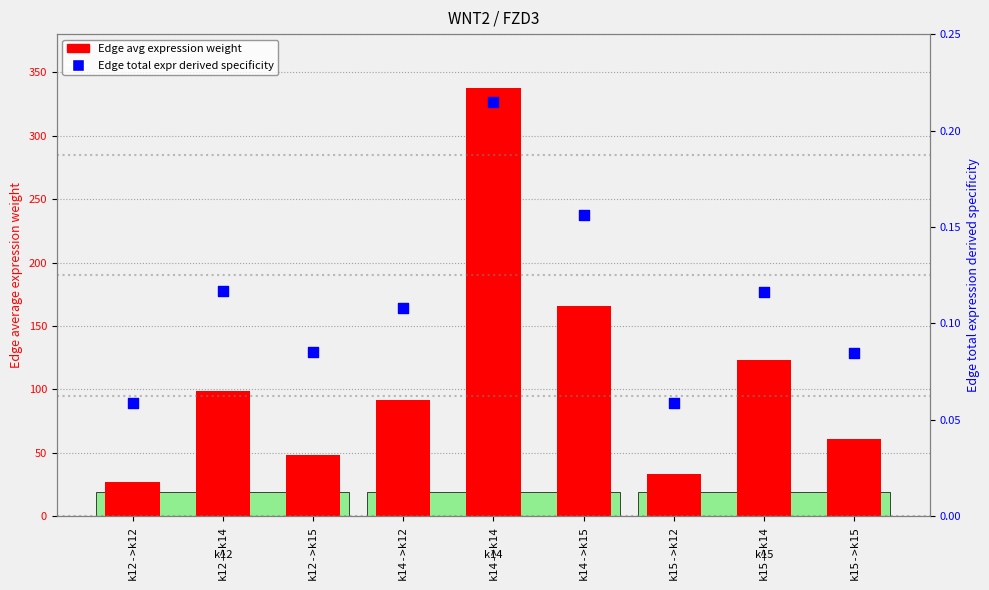

What is the total value across all series at k12->k12?

26.8